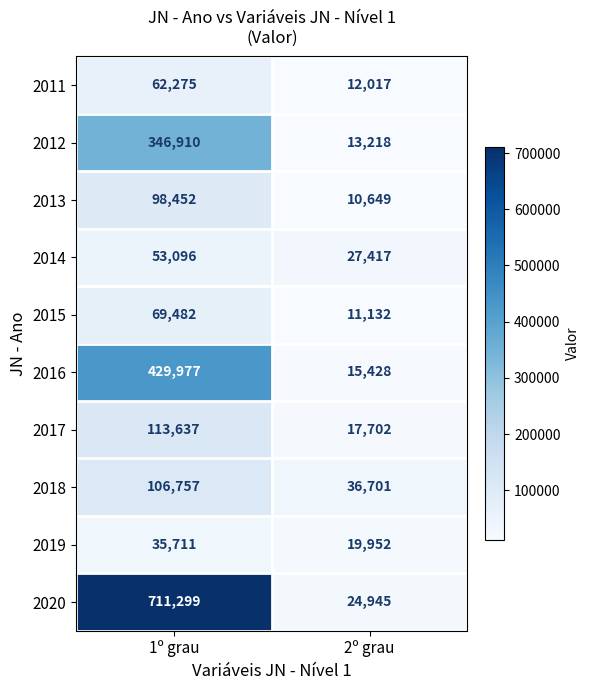

Which series has the largest total across all categories?

2020